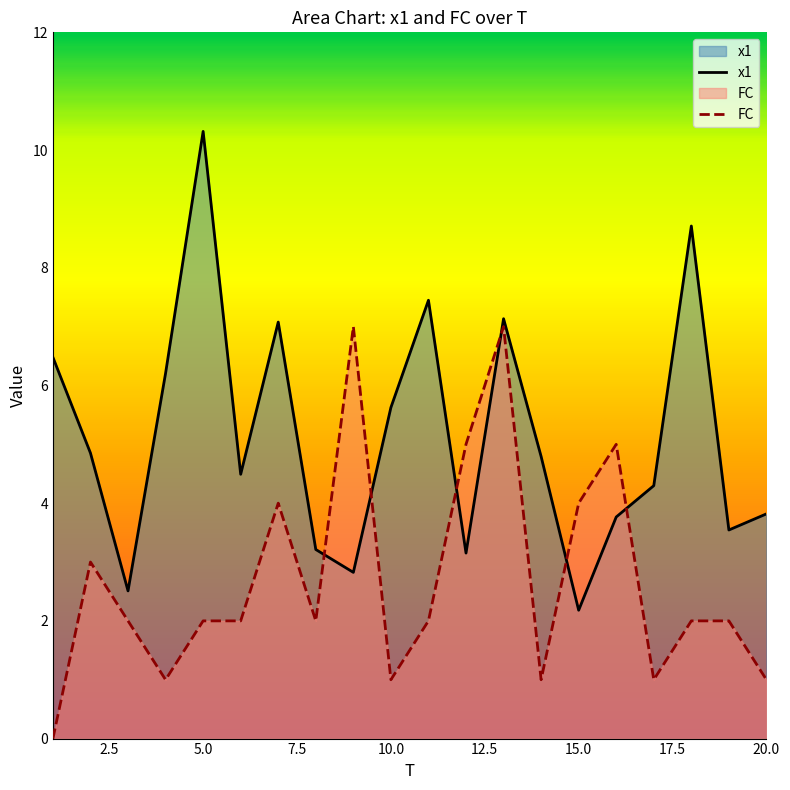

The FC series shows 3.4 at 9. True or false?

False